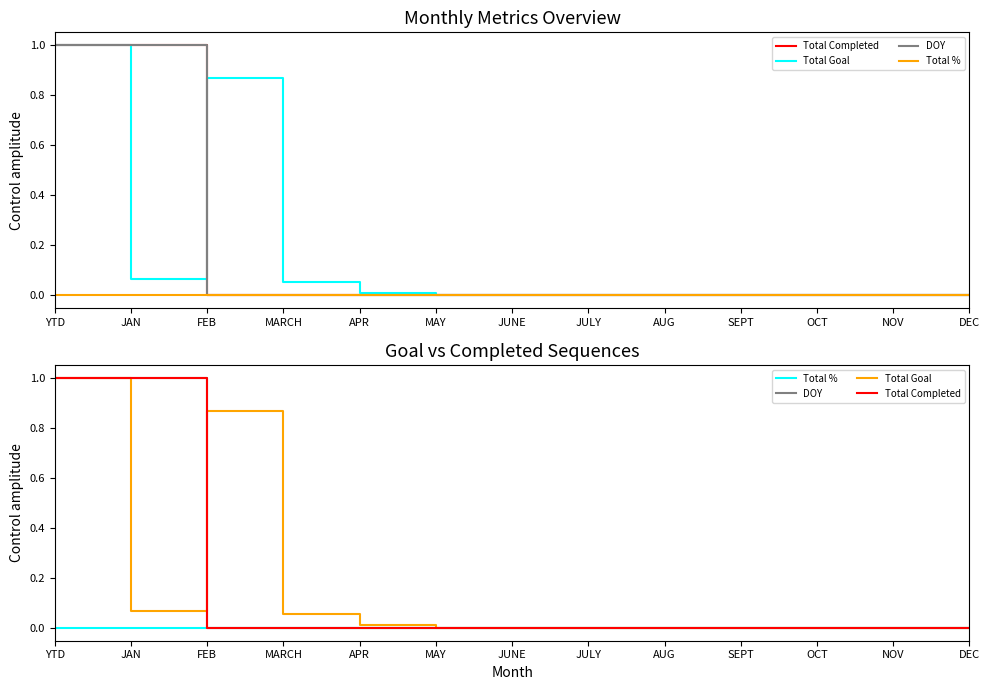

Which series has the largest range (max minus min)?

Total Completed